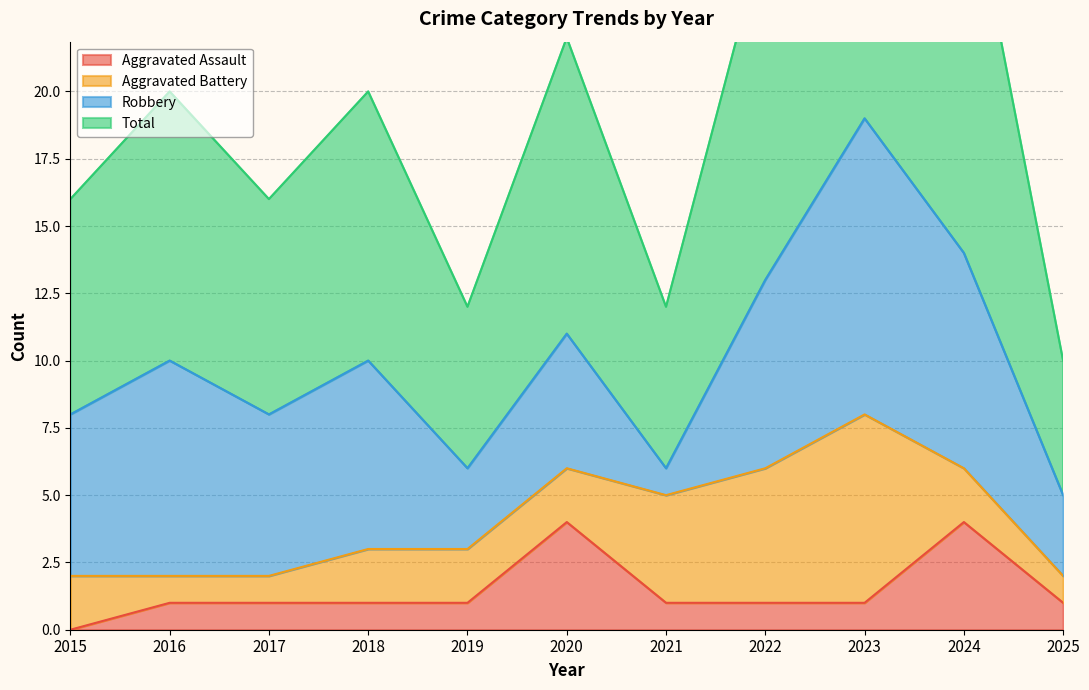

True or false: Aggravated Assault and Total intersect in this chart.

False